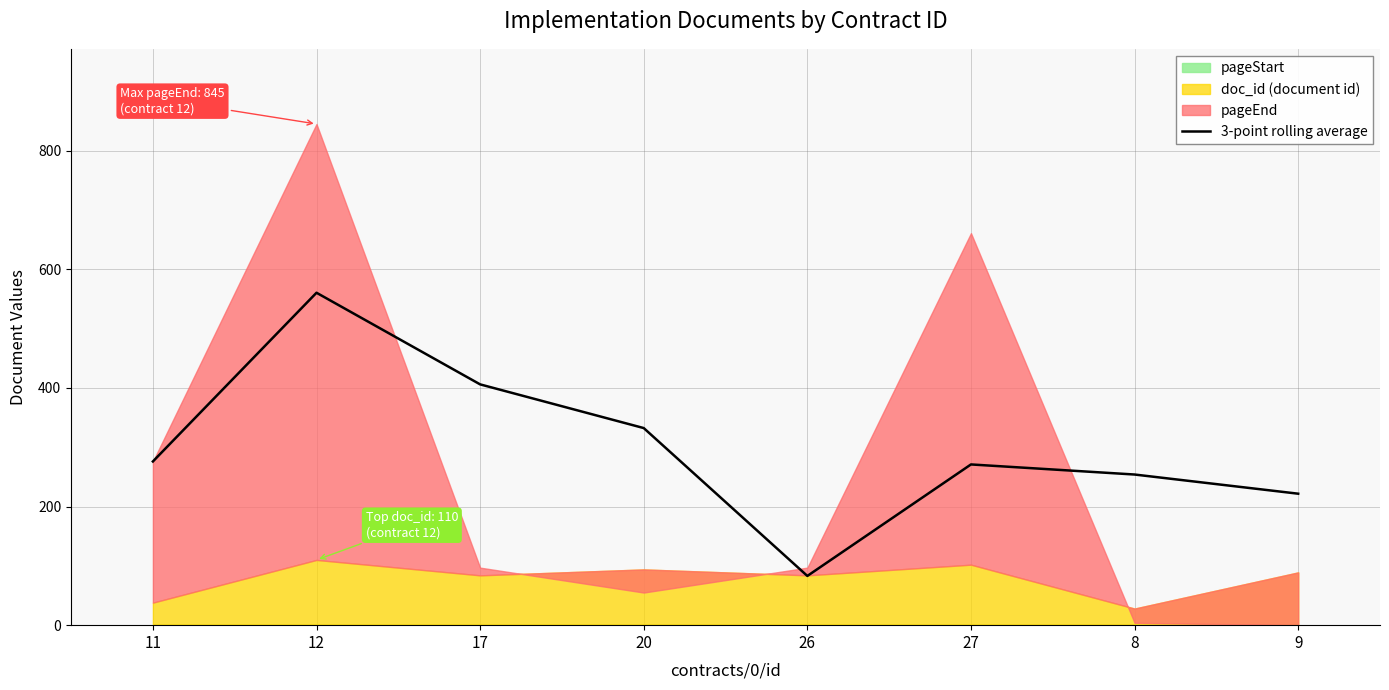

What is the label of the 8th point from the right?

11